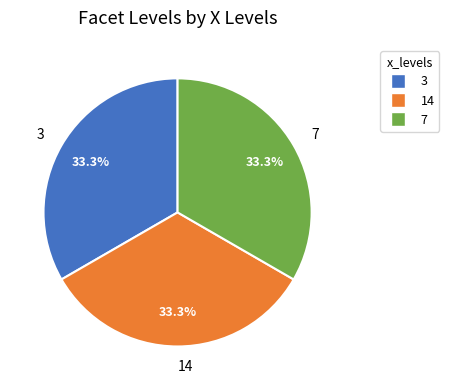

To the nearest percent, what is the difference between the largest and smallest slice percentages?

0%